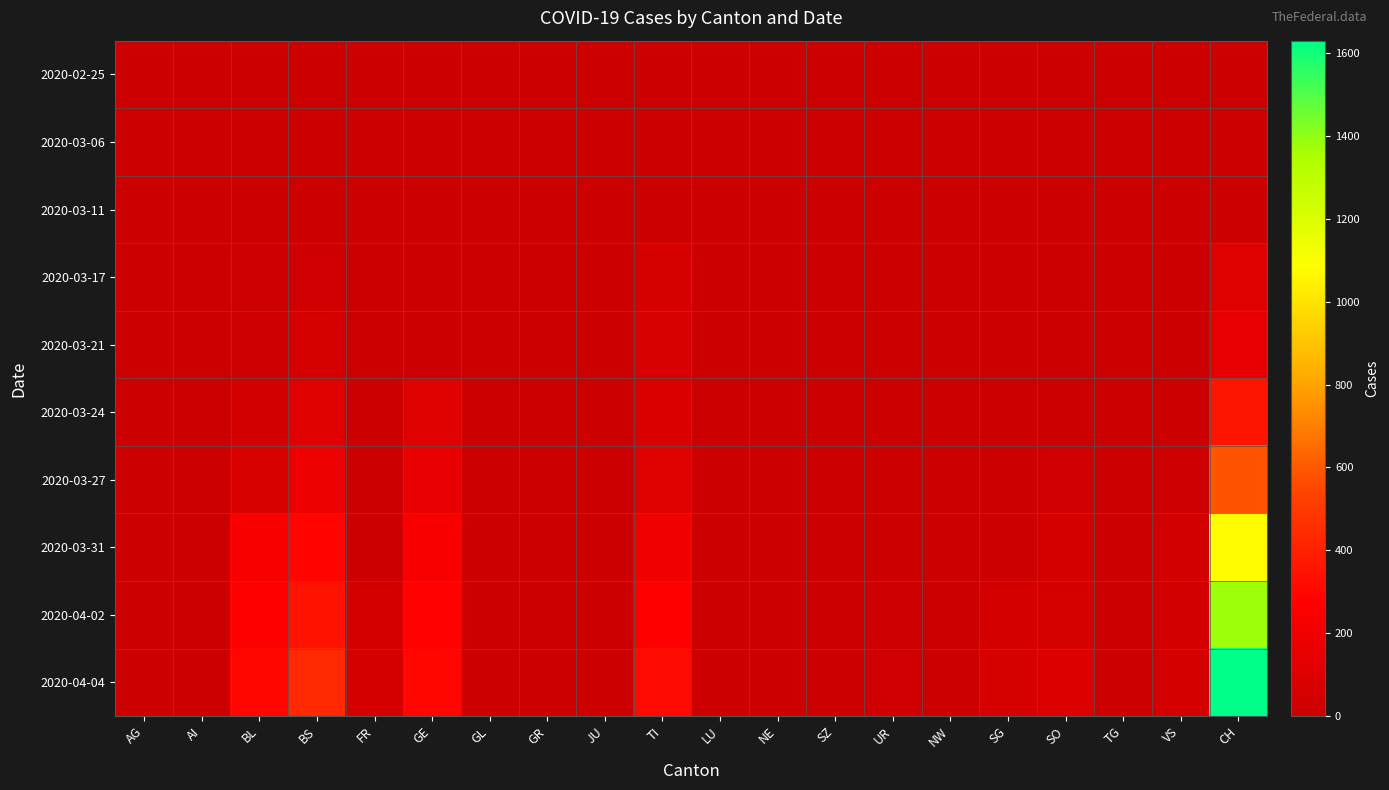

List the series in order of their peak value, lowest first.

2020-02-25, 2020-03-06, 2020-03-11, 2020-03-17, 2020-03-21, 2020-03-24, 2020-03-27, 2020-03-31, 2020-04-02, 2020-04-04